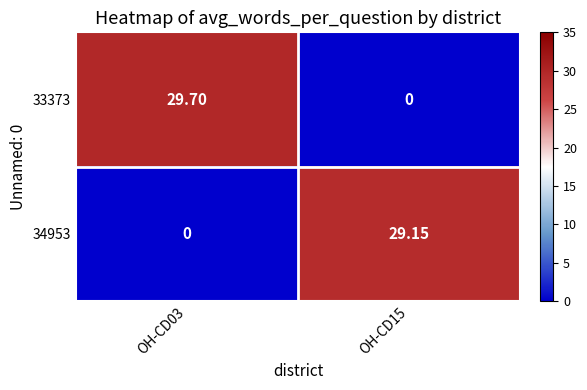

How many series are shown in this chart?

2